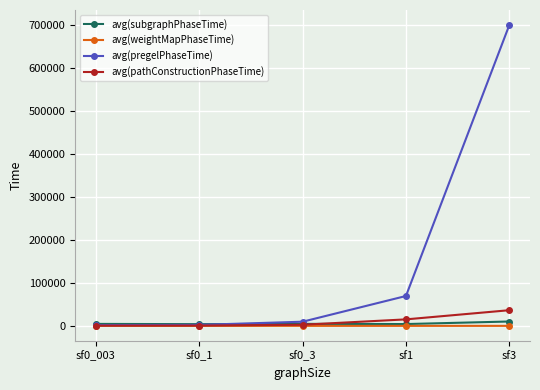

The avg(subgraphPhaseTime) series shows 4230 at sf1. True or false?

True